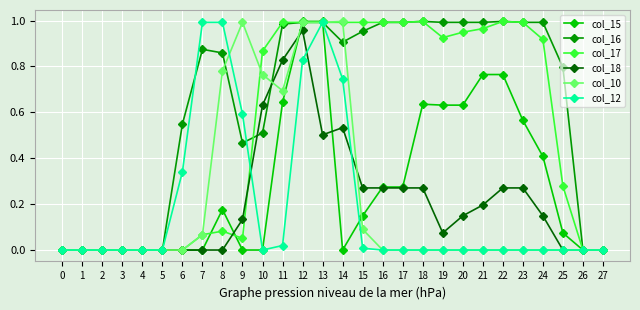

Rank the series at 8 from highest to lowest value.

col_12, col_16, col_10, col_15, col_17, col_18